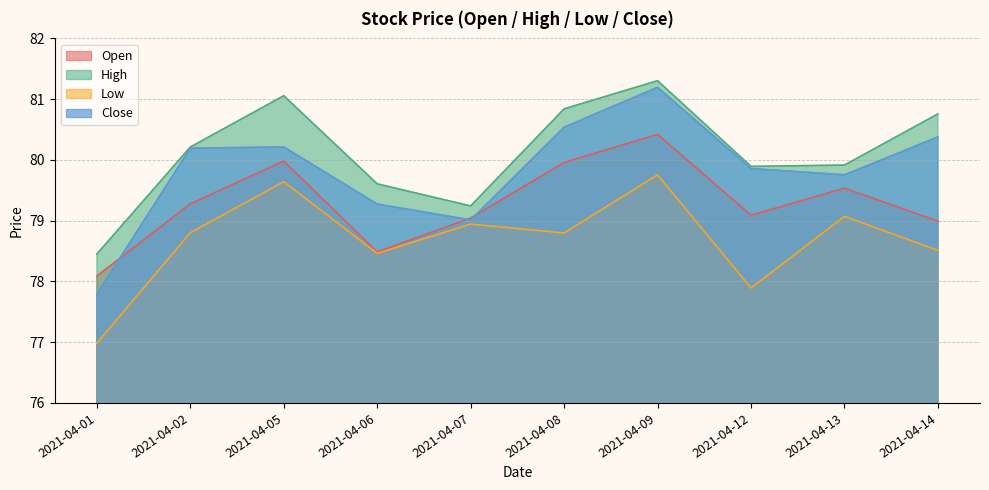

How many values in the Open series exceed 79?

7